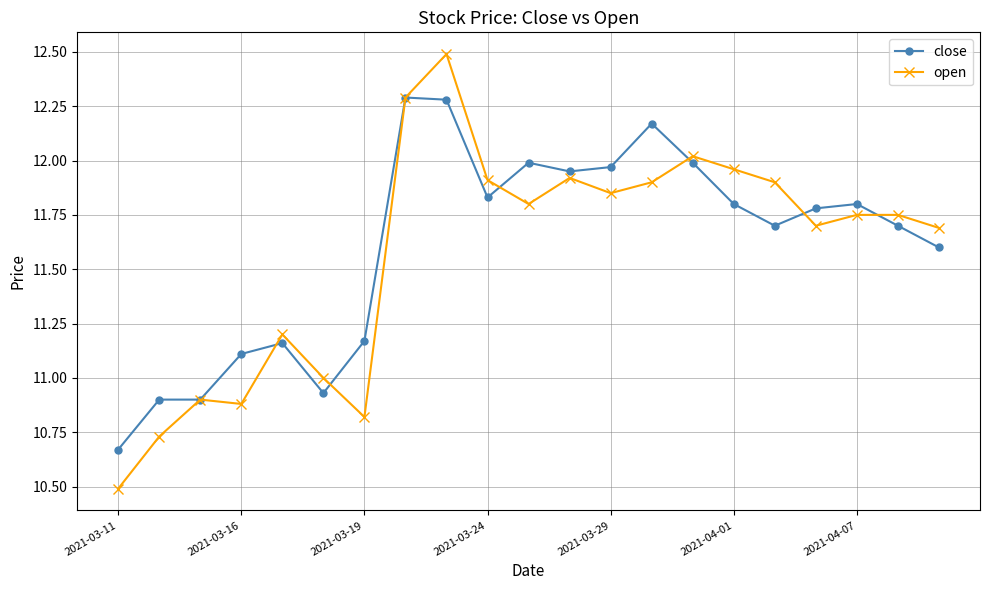

What is the minimum value shown in the chart?

10.5